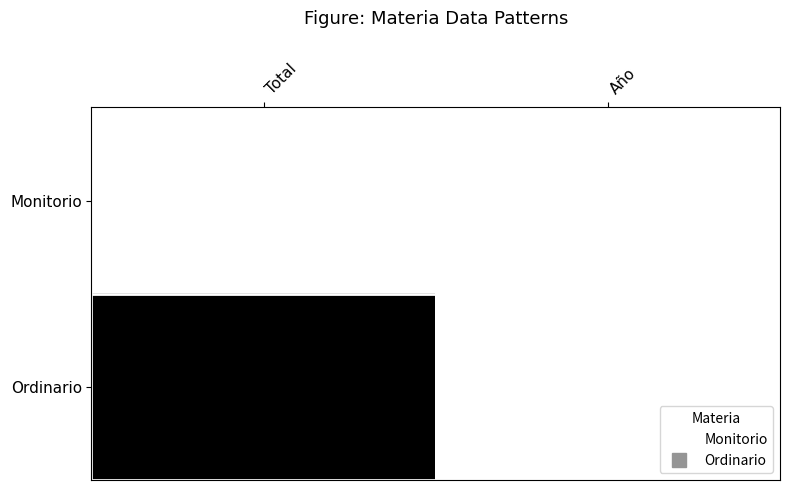

List the series in order of their peak value, highest first.

Ordinario, Monitorio